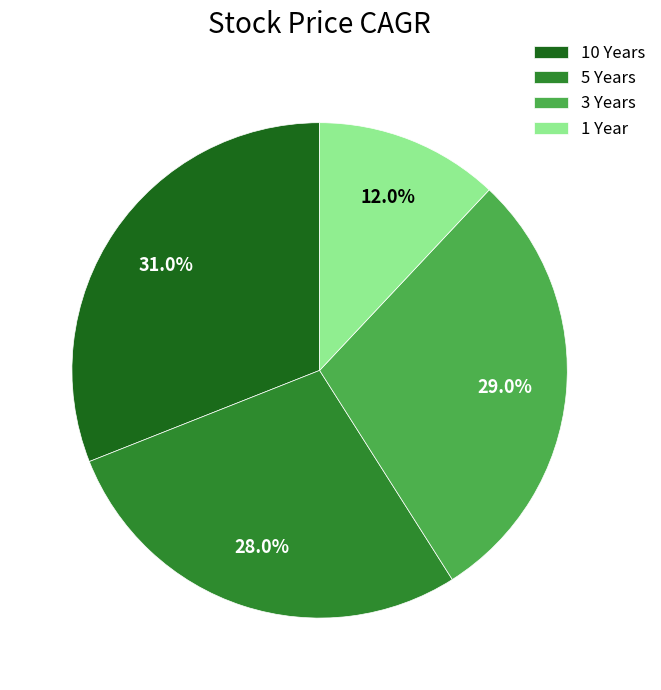

The 10 Years slice represents 21% of the pie. True or false?

False